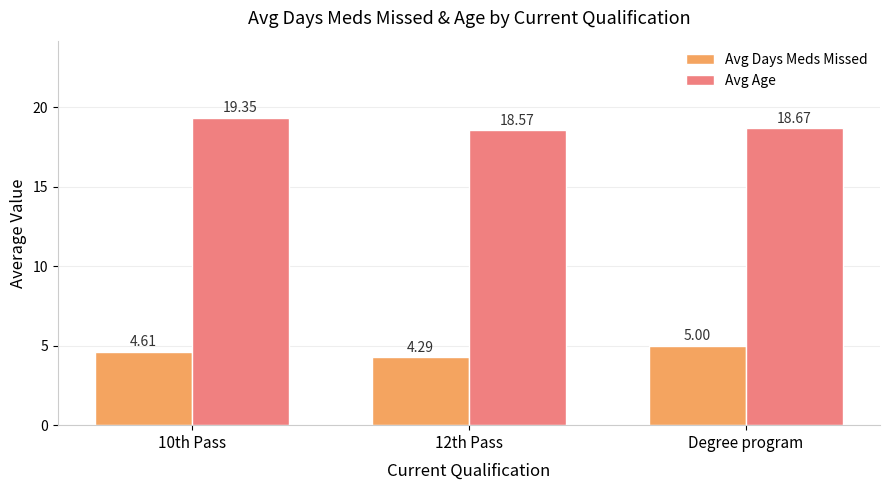

How many series are shown in this chart?

2